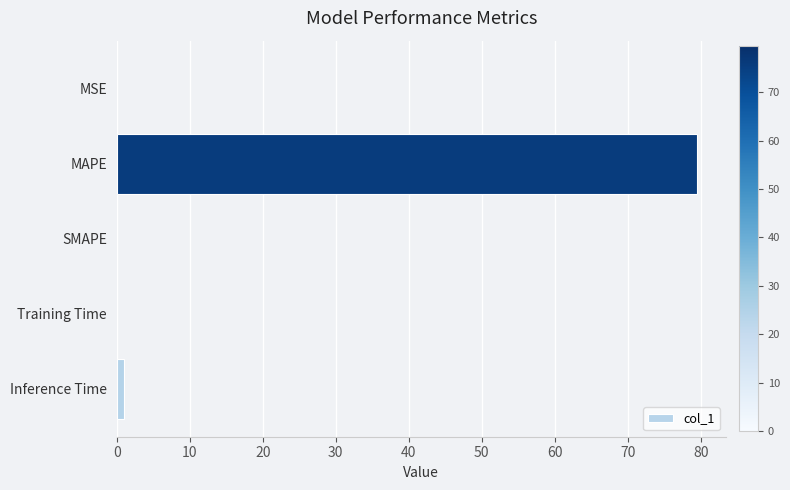

The value at SMAPE is -31.0. True or false?

False